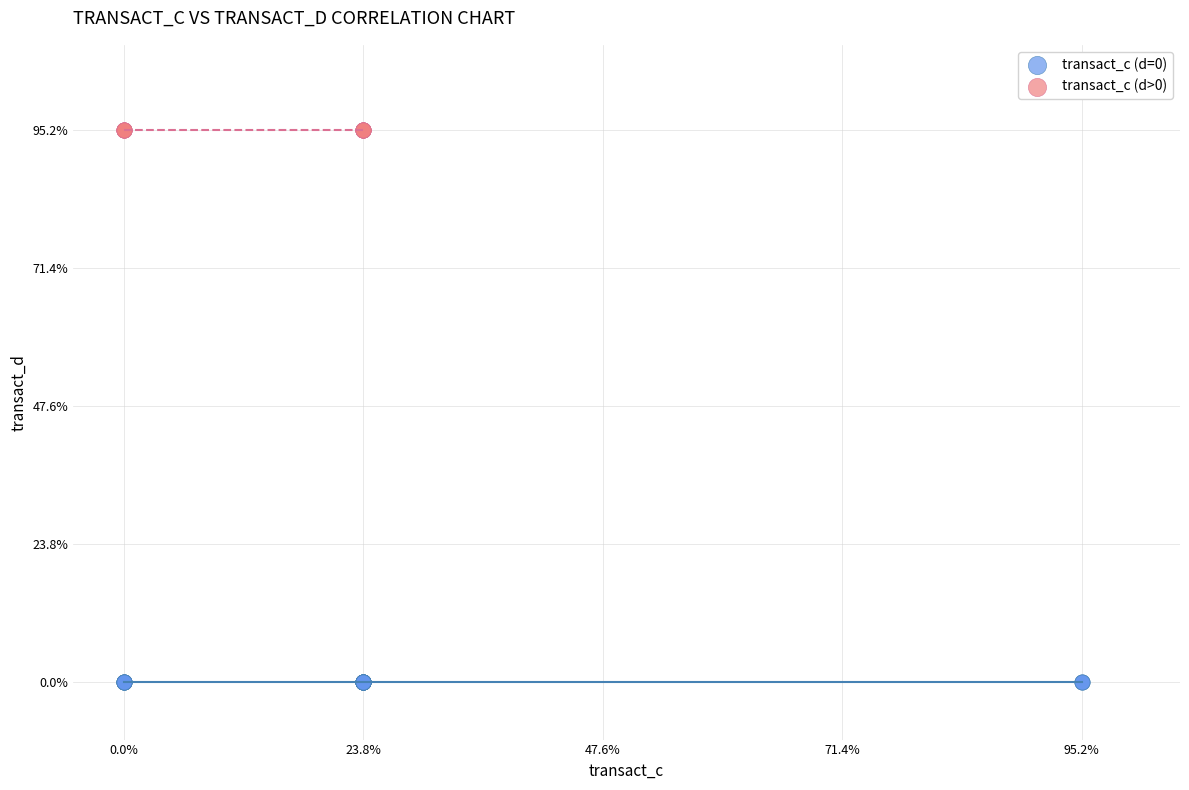

Which series reaches the maximum Y coordinate?

transact_c (d>0)